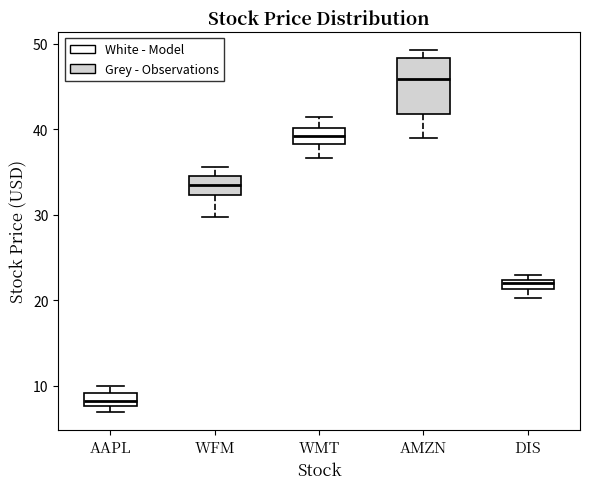

Comparing the boxes themselves (not the whiskers), which one is the tallest?

AMZN